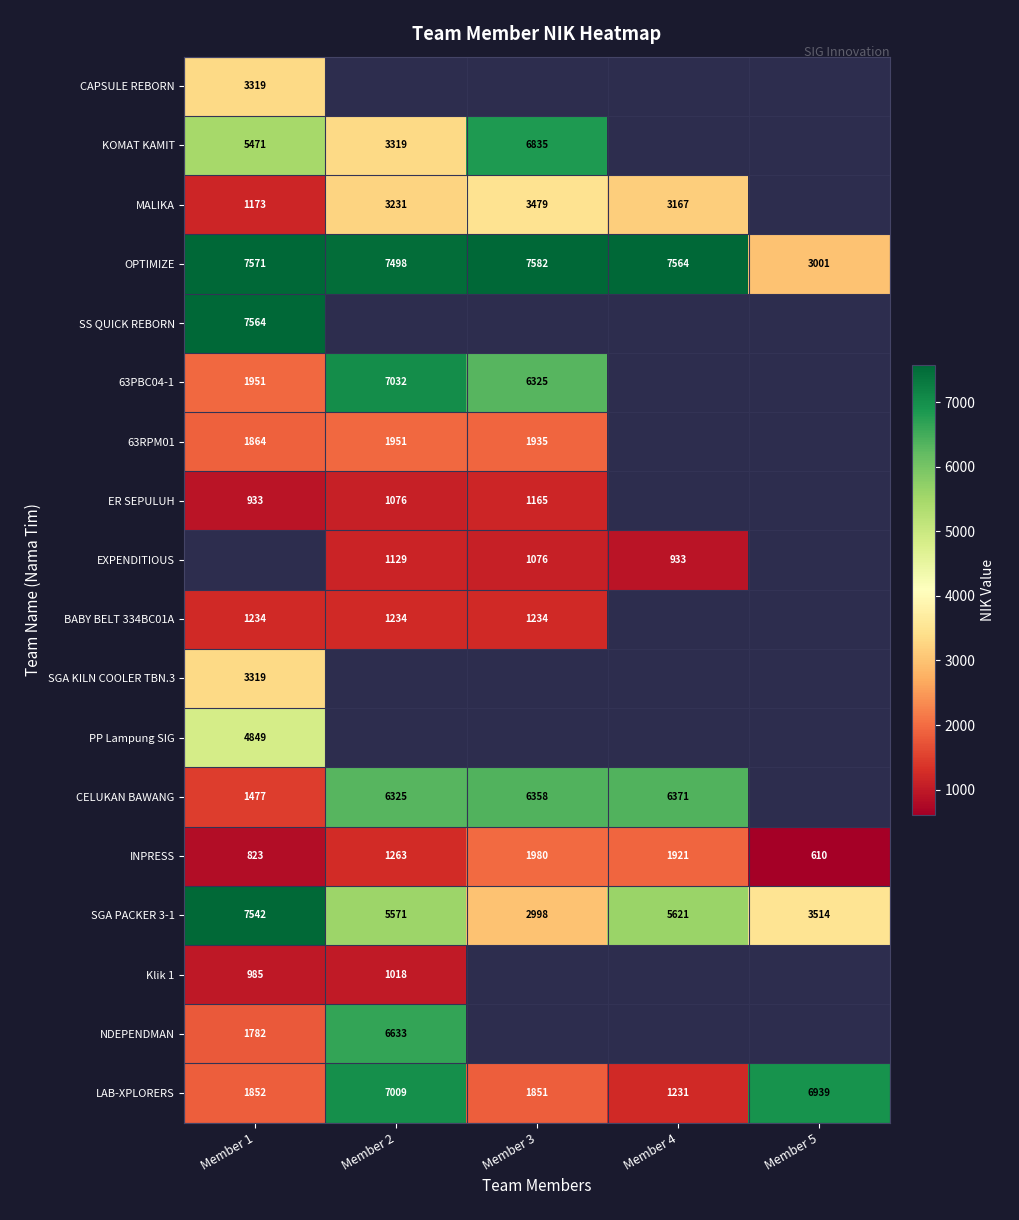

The value of 63PBC04-1 at Member 1 is 1951.0. True or false?

True